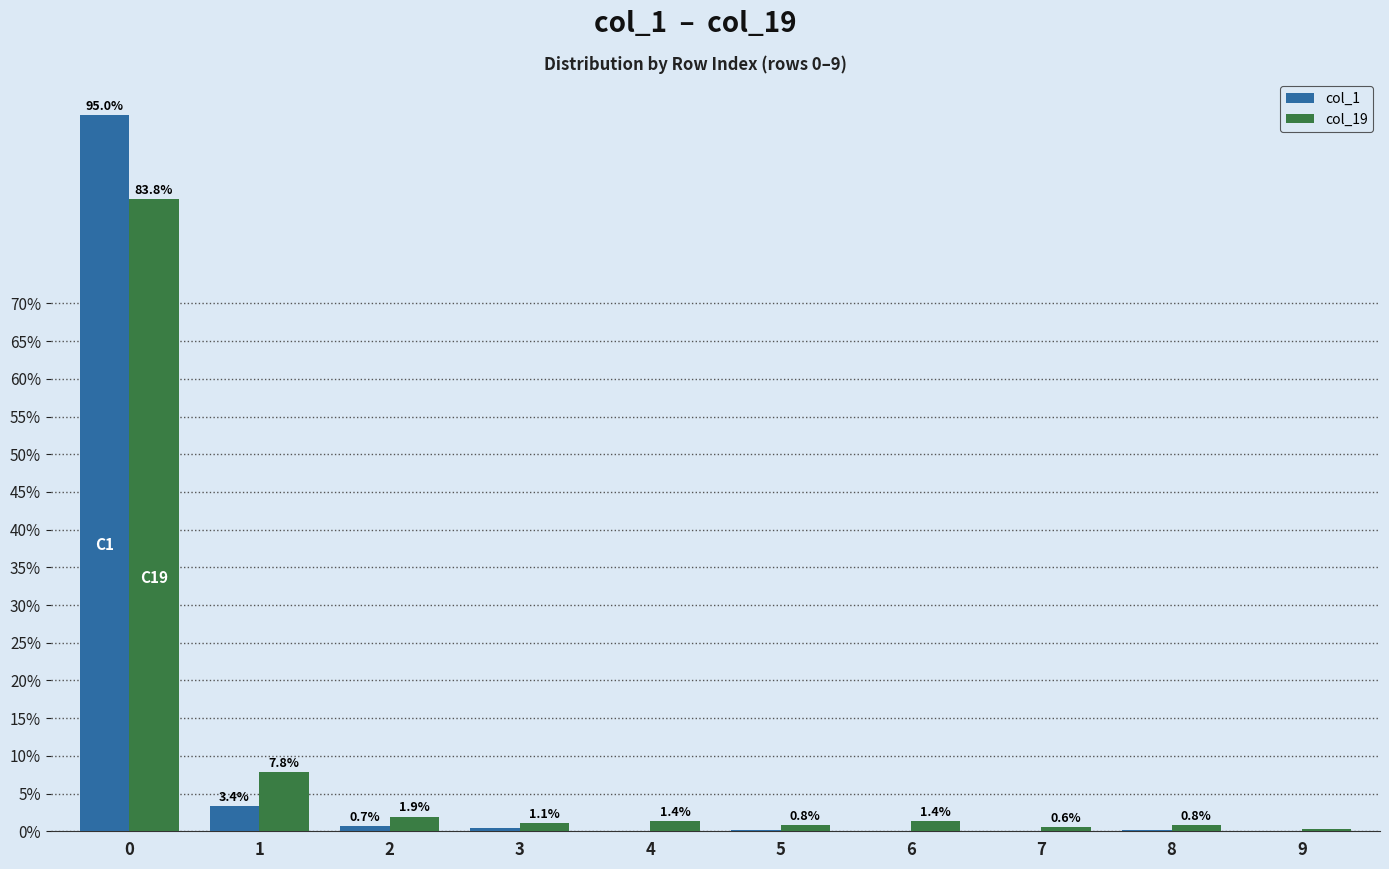

Which series has the largest range (max minus min)?

col_1